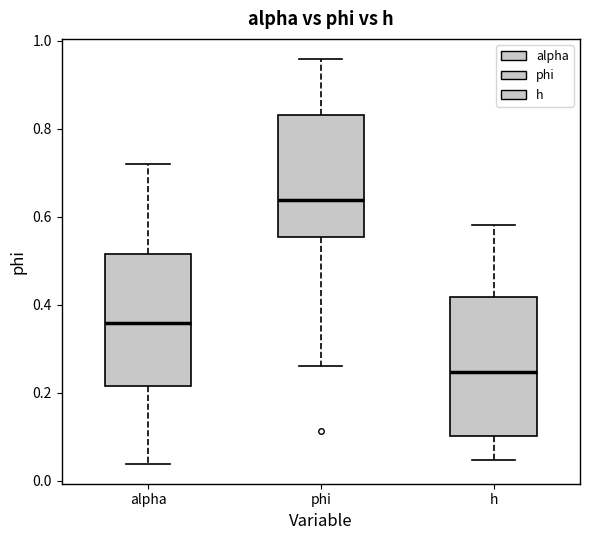

Reading left to right, read every box against the y-axis: the position of its median line, the range the box covers, and the ends of its whiskers. The values are not printed on the chart, so give them approximately, as read against the axis.

alpha: median 0.36, box 0.22 to 0.52, whiskers 0.04 to 0.72
phi: median 0.64, box 0.56 to 0.84, whiskers 0.26 to 0.96
h: median 0.24, box 0.10 to 0.42, whiskers 0.04 to 0.58